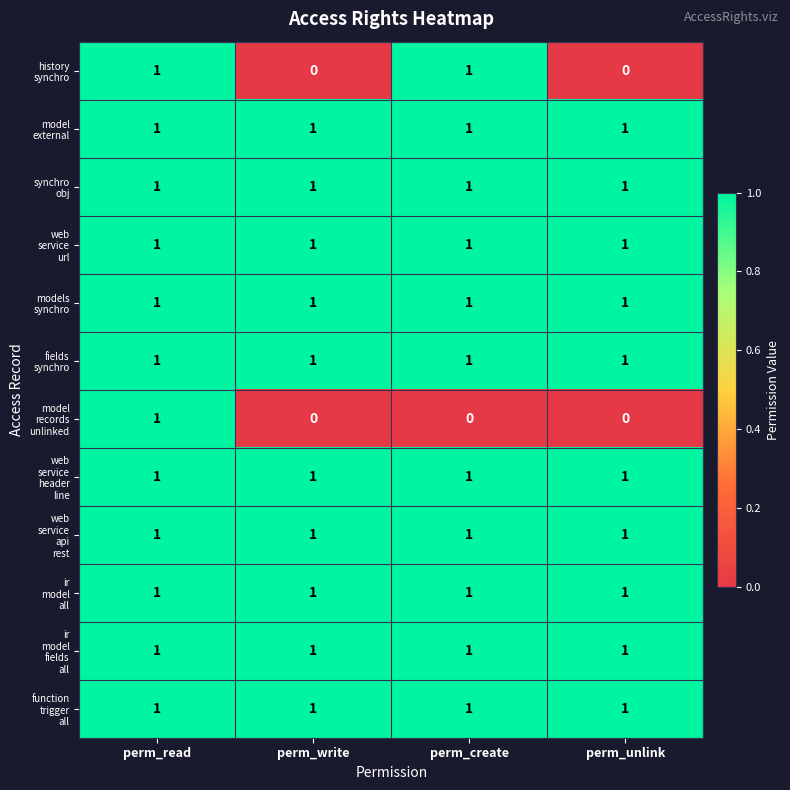

At which category is the sum across all series the highest?

perm_read